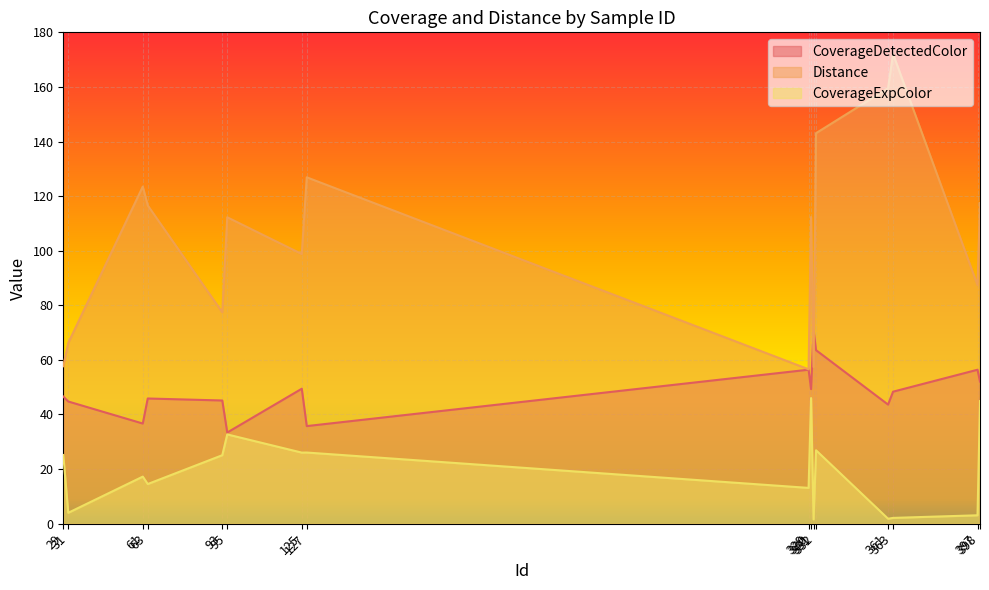

Reading right to left, transcribe all the data shown in this chart.

CoverageDetectedColor: 398=52.1	397=56.4	363=48.4	361=43.6	332=63.6	331=70.8	330=49.3	329=56.4	127=35.8	125=49.4	95=33.4	93=45.1	63=45.9	61=36.7	31=44.8	29=46.6
Distance: 398=117.5	397=87.4	363=172.1	361=159.5	332=143.1	331=57.4	330=112.4	329=56.6	127=126.9	125=98.8	95=112.2	93=77.4	63=116.6	61=123.5	31=66.2	29=57.7
CoverageExpColor: 398=44.9	397=3.1	363=2.1	361=1.8	332=26.9	331=1.6	330=46.0	329=13.1	127=26.1	125=26.0	95=32.7	93=25.1	63=14.5	61=17.2	31=4.0	29=25.2